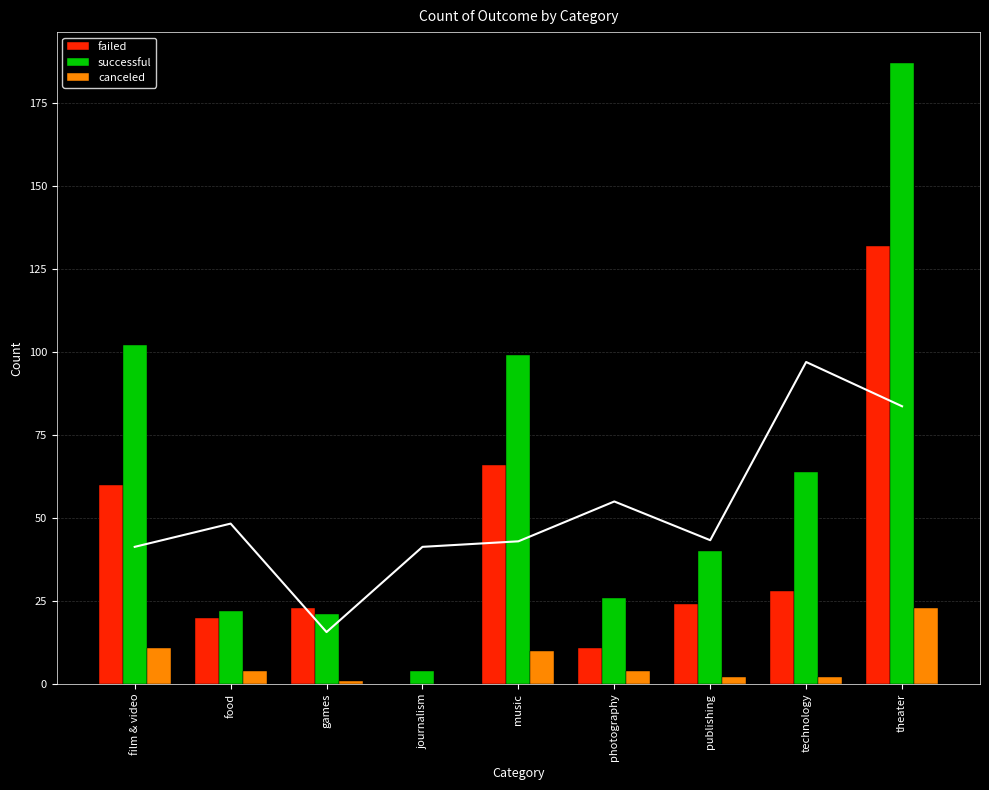

Is it true that canceled equals 11 at film & video?

True